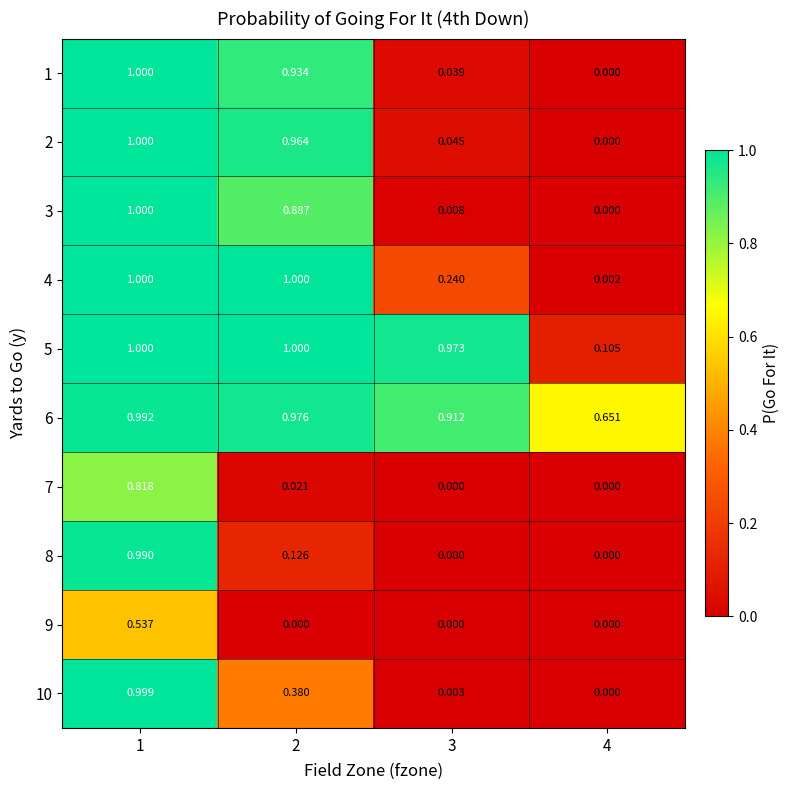

At which category is the sum across all series the highest?

1